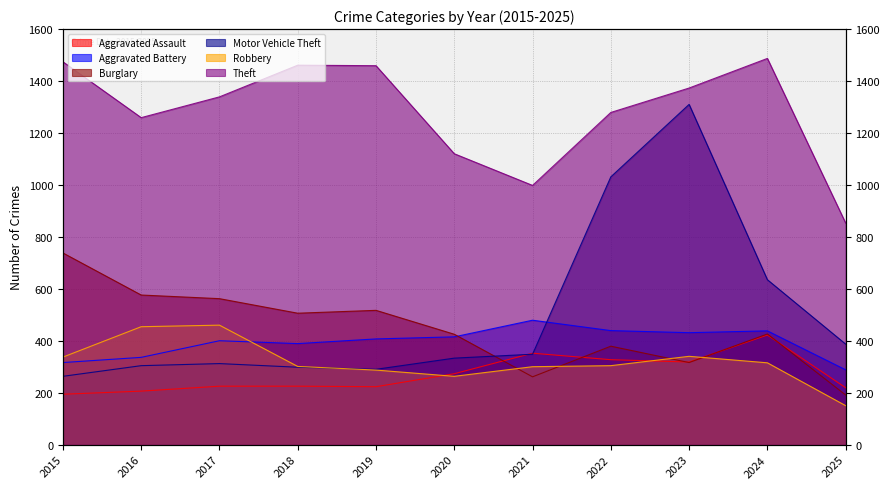

What is the value of the Aggravated Assault point at the 4th from the left?

225